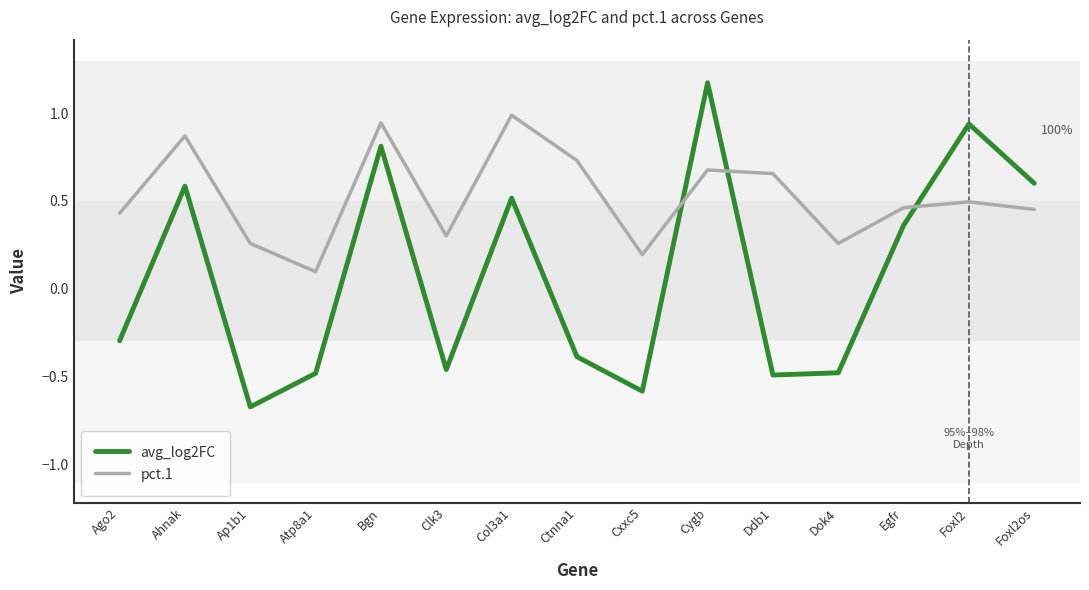

Rank the series by their average value, from highest to lowest.

pct.1, avg_log2FC